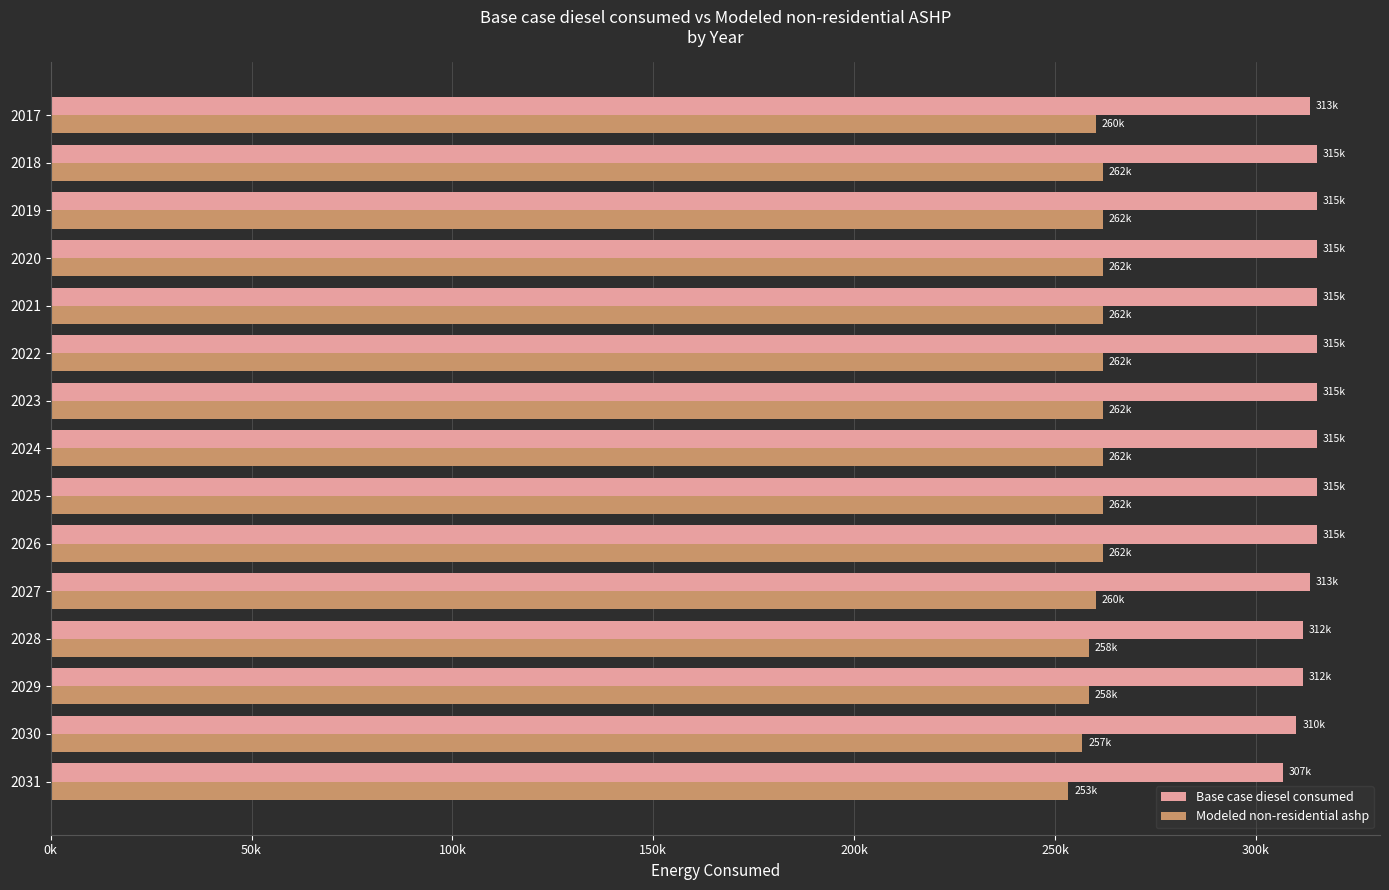

What are all the series names shown in the legend?

Base case diesel consumed, Modeled non-residential ashp